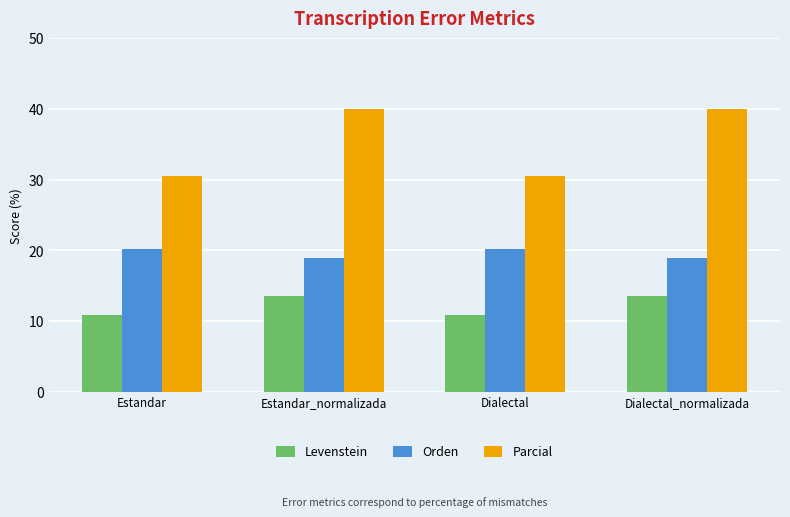

What is the difference between the maximum and second lowest values in the Levenstein series?

2.6